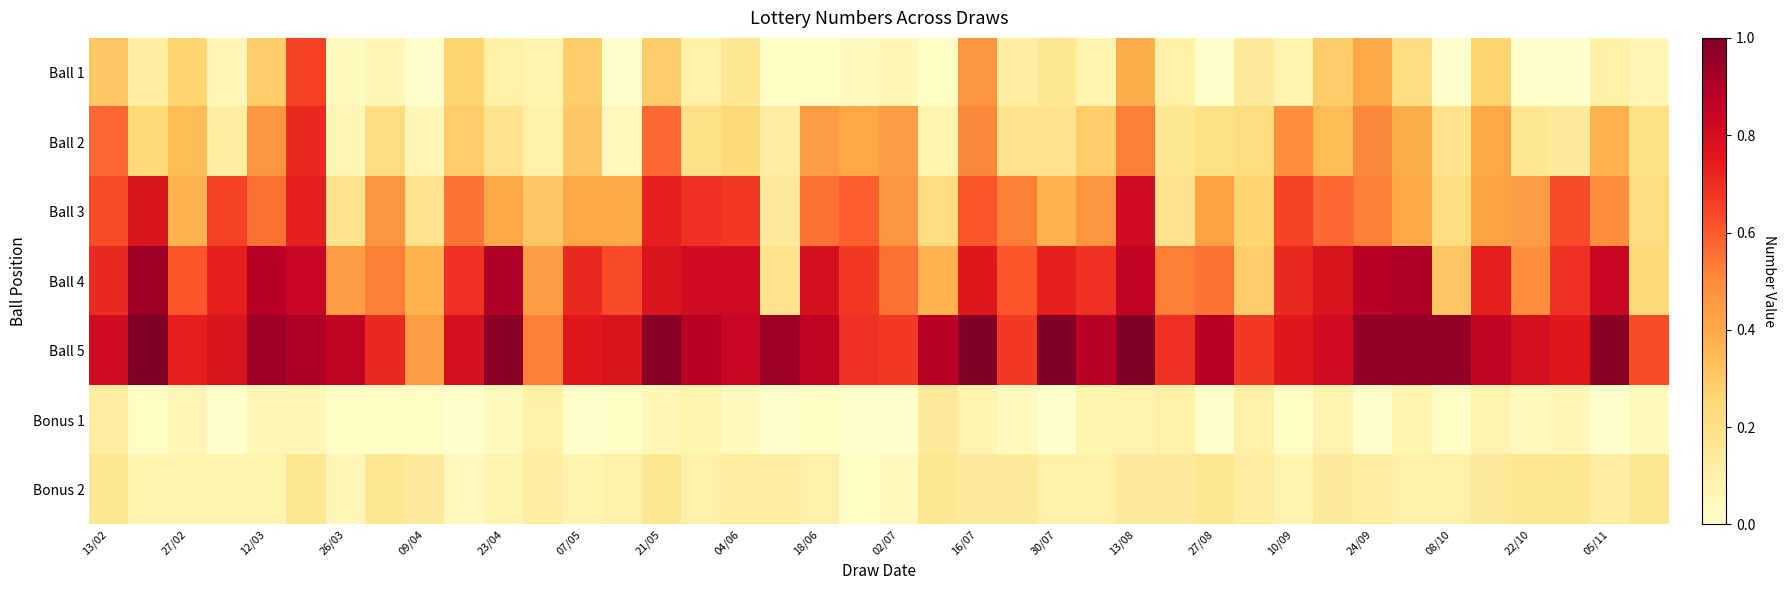

How many data points does each series have?

40